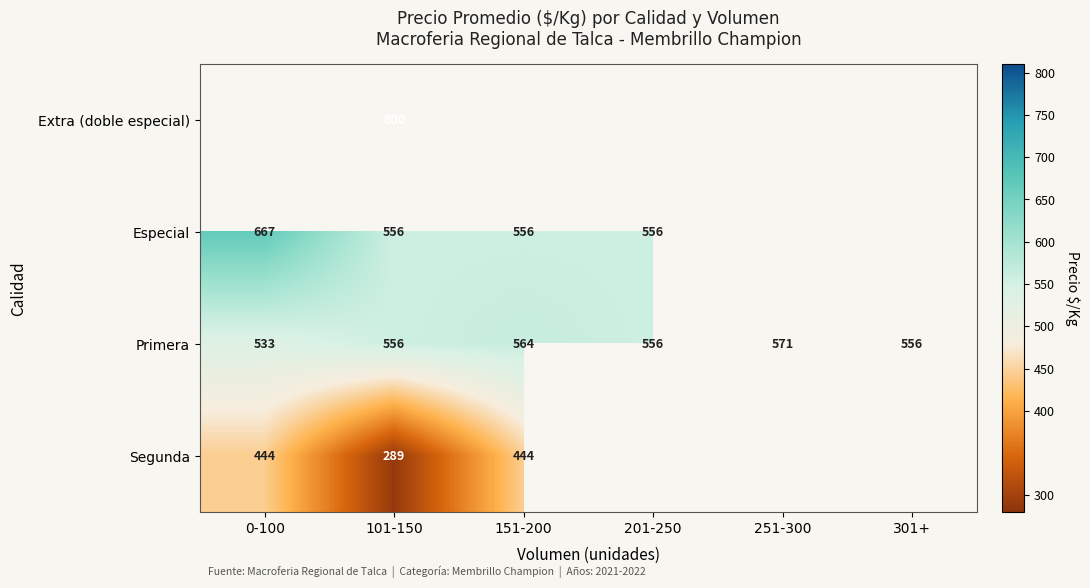

At which label does Primera reach its peak?

251-300